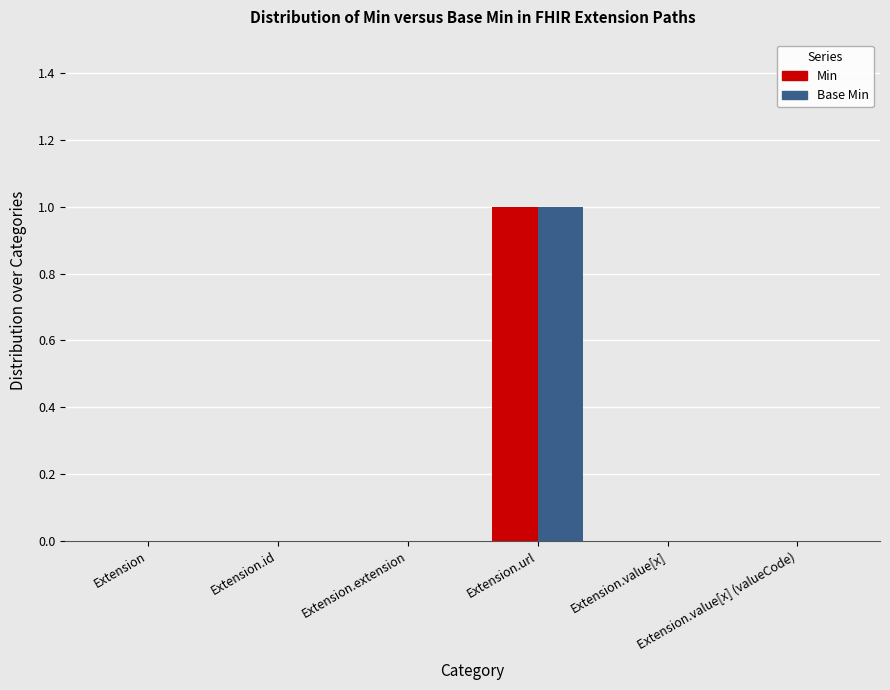

Does the chart contain stacked bars?

No